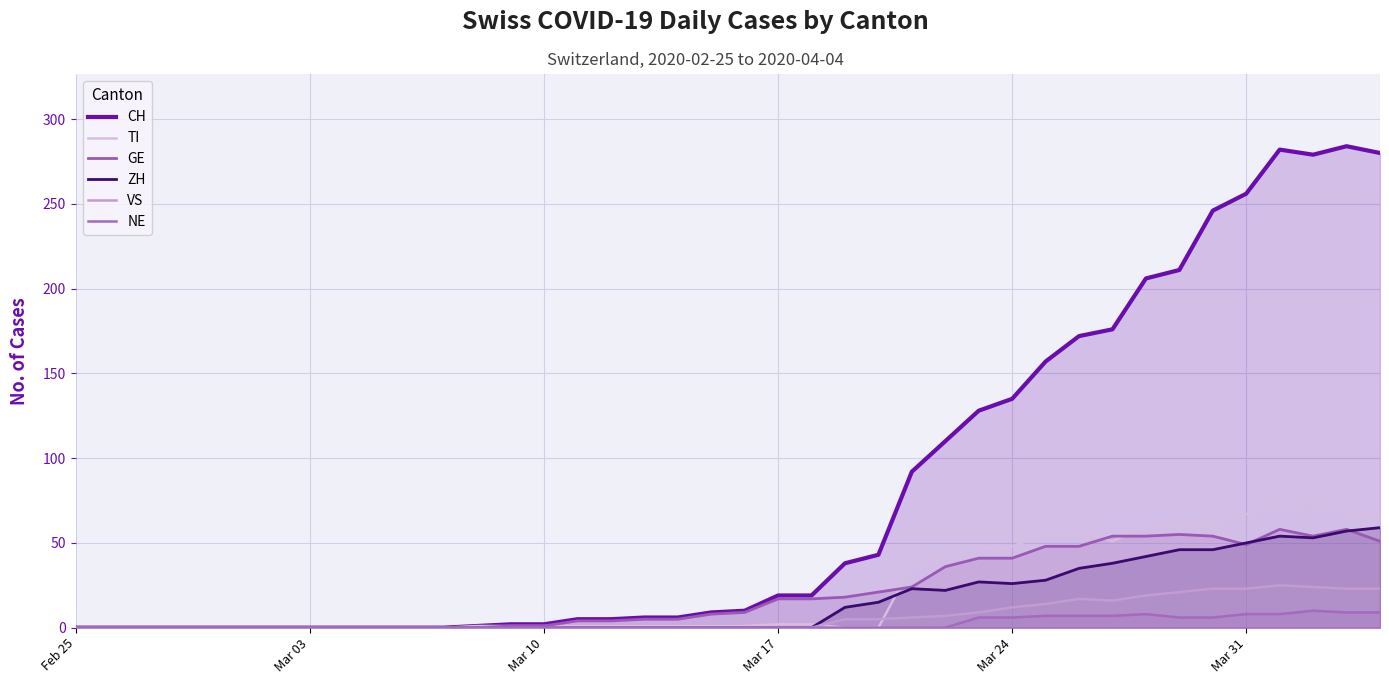

In CH, how many points are higher than both neighbors (excluding endpoints)?

2